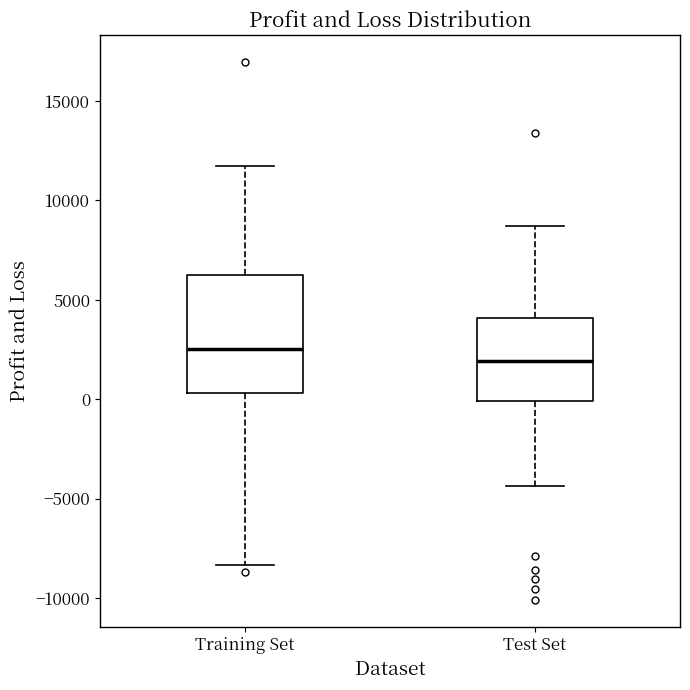

Reading left to right, read every box against the y-axis: the position of its median line, the range the box covers, and the ends of its whiskers. The values are not printed on the chart, so give them approximately, as read against the axis.

Training Set: median 2500, box 500 to 6000, whiskers -8500 to 12000
Test Set: median 2000, box 0 to 4000, whiskers -4500 to 8500